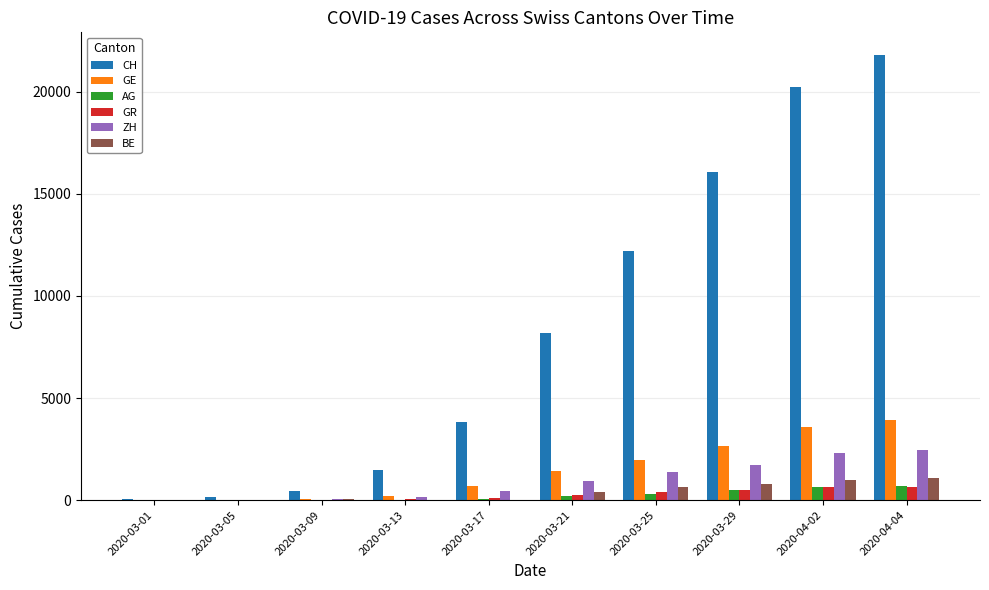

What is the highest value of the GR series?

657